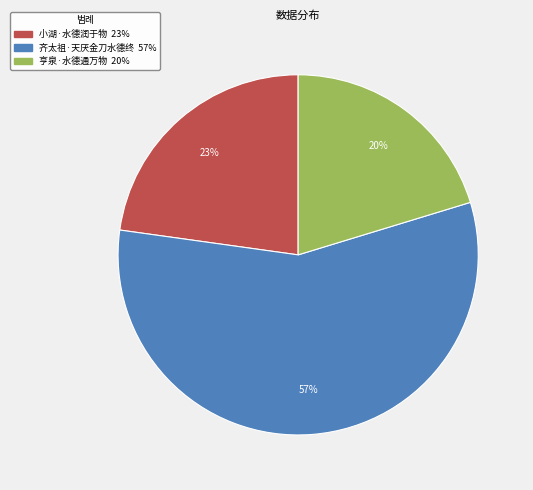

Is there any slice that represents more than half of the pie?

Yes